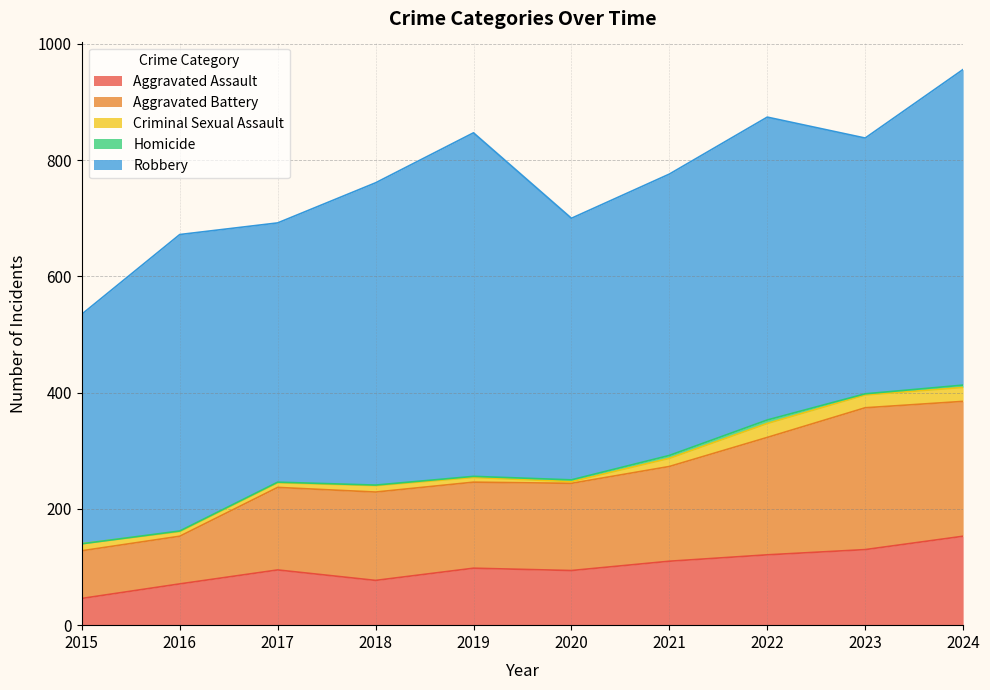

At which label does Aggravated Assault first exceed 98?

2021